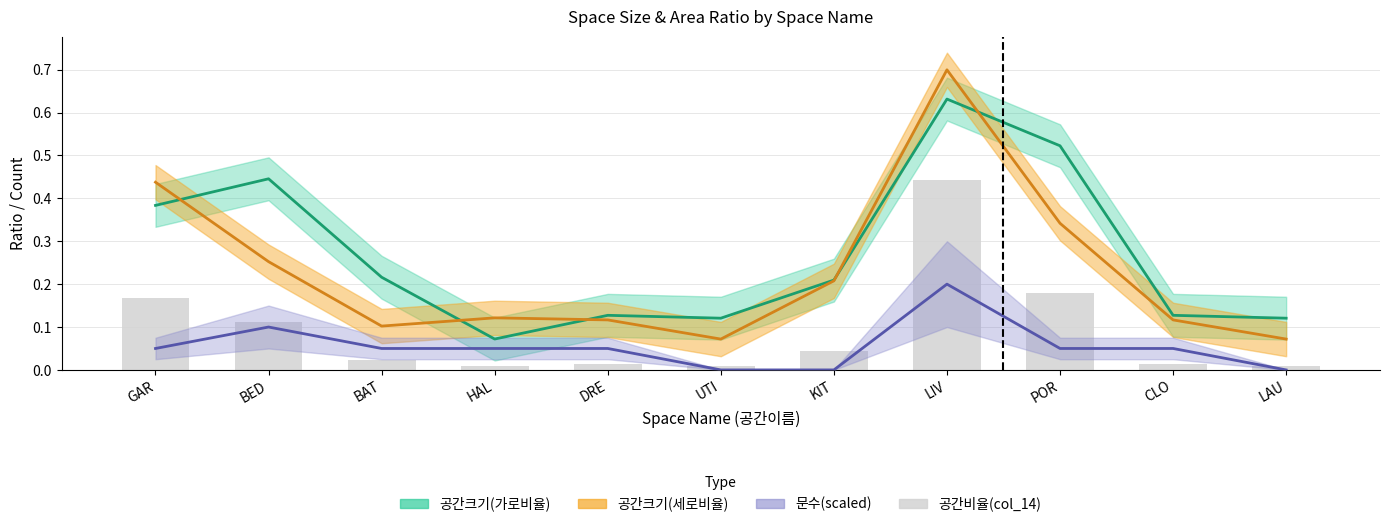

At which label is 공간비율(col_14) closest to 0?

HAL